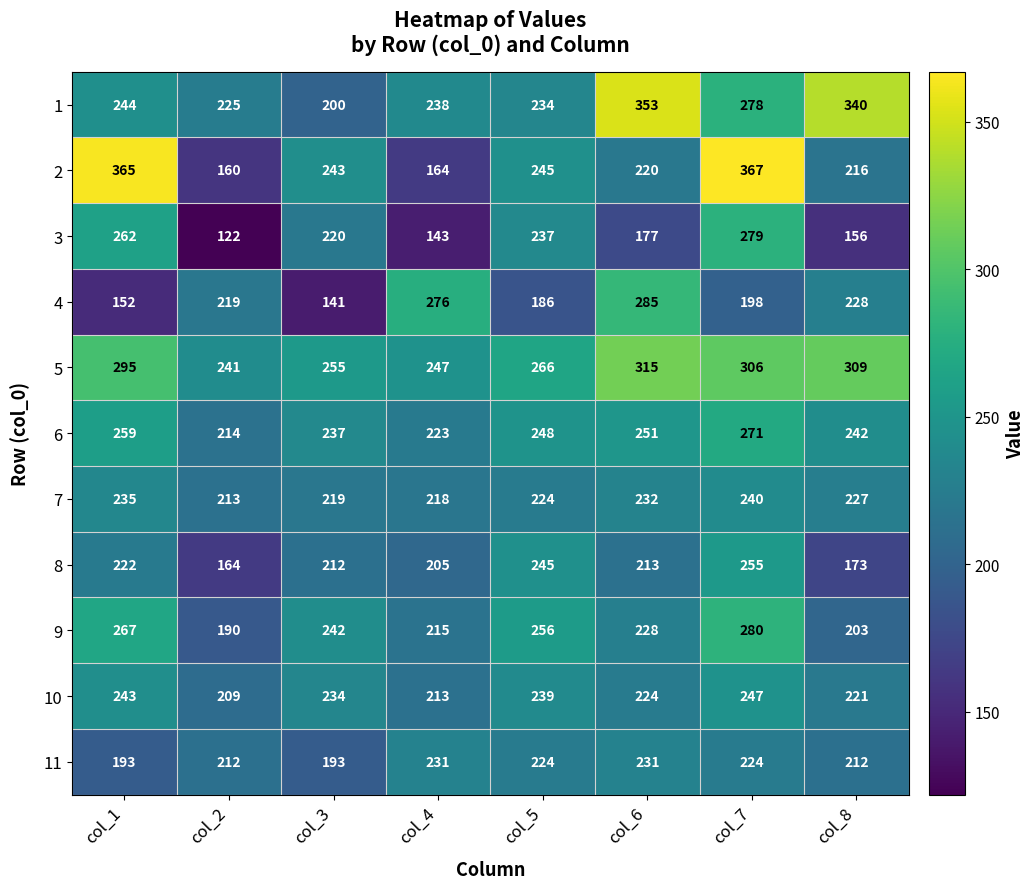

Which series changed the most between col_4 and col_8?

1